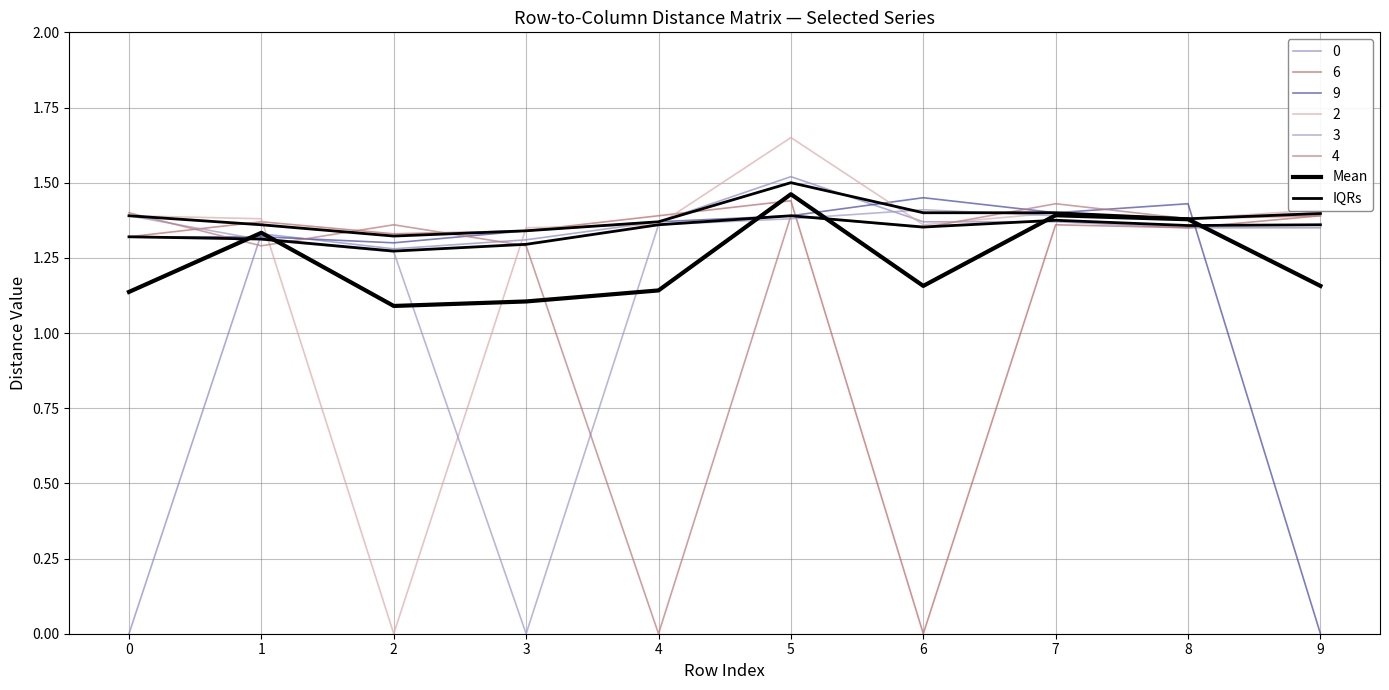

At which category does IQRs reach its first local peak?

5